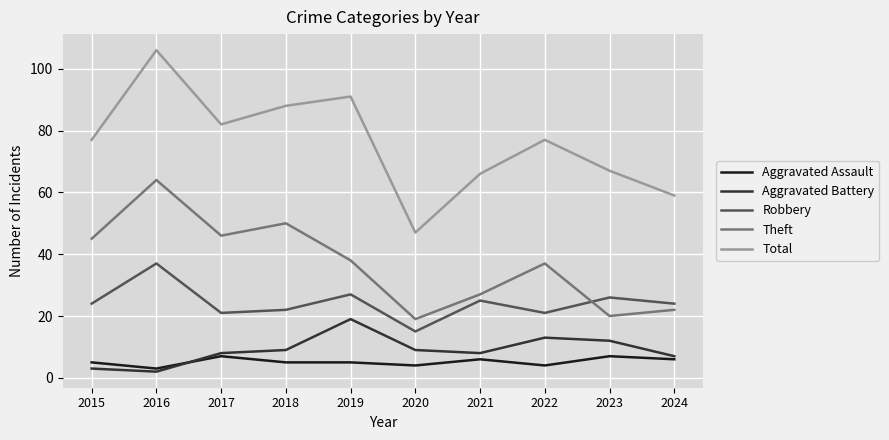

How many interior local valleys does the Aggravated Battery series have?

2